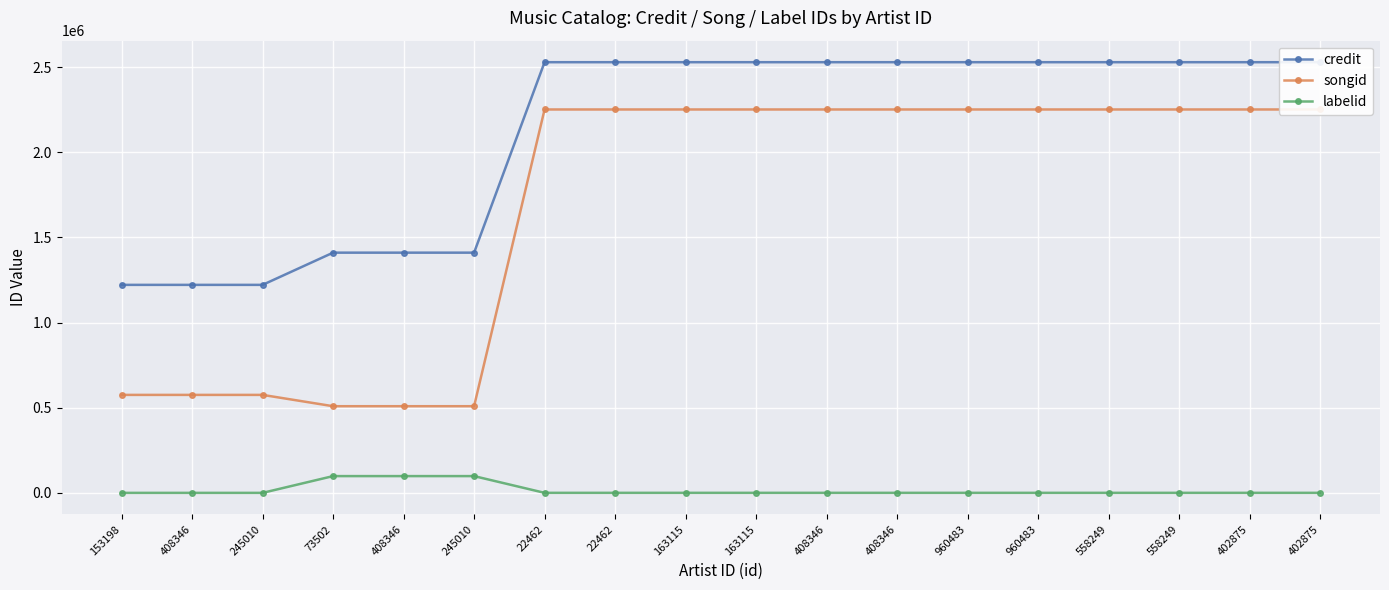

Where is labelid nearest to the value 49405?

22462